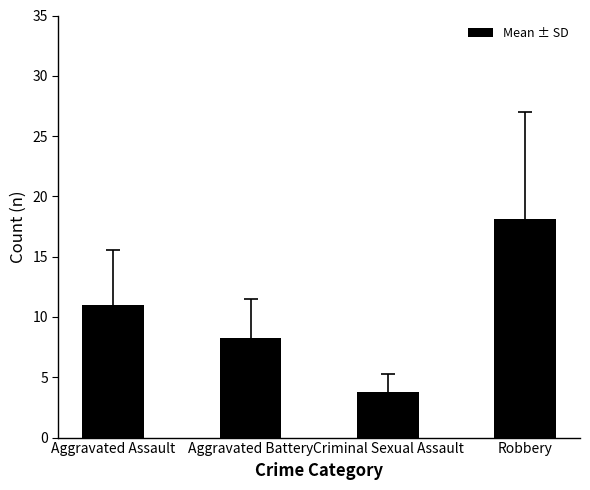

Reading right to left, list all the values displayed in this chart.

Robbery=18.1	Criminal Sexual Assault=3.8	Aggravated Battery=8.3	Aggravated Assault=11.0